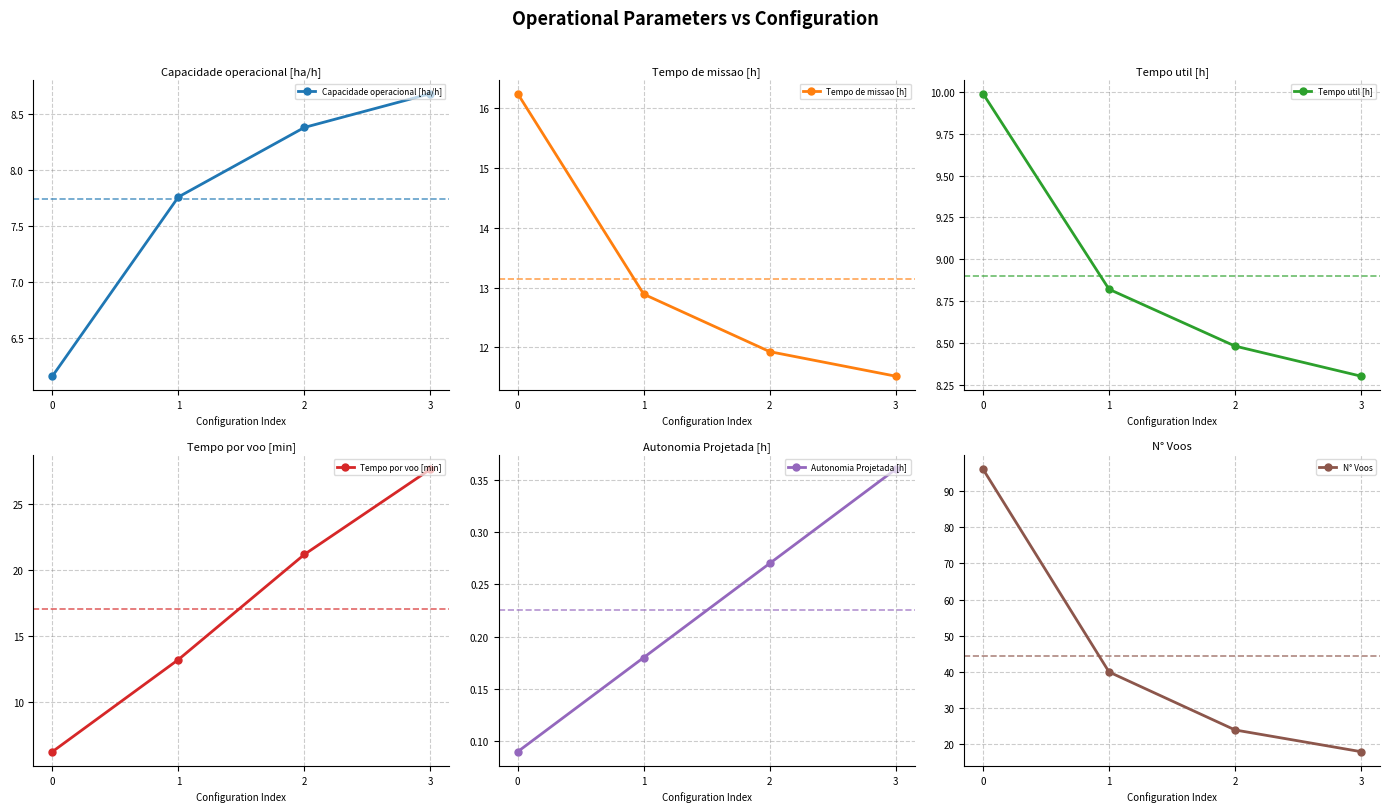

The Tempo de missao [h] series shows 11.5 at 3. True or false?

True